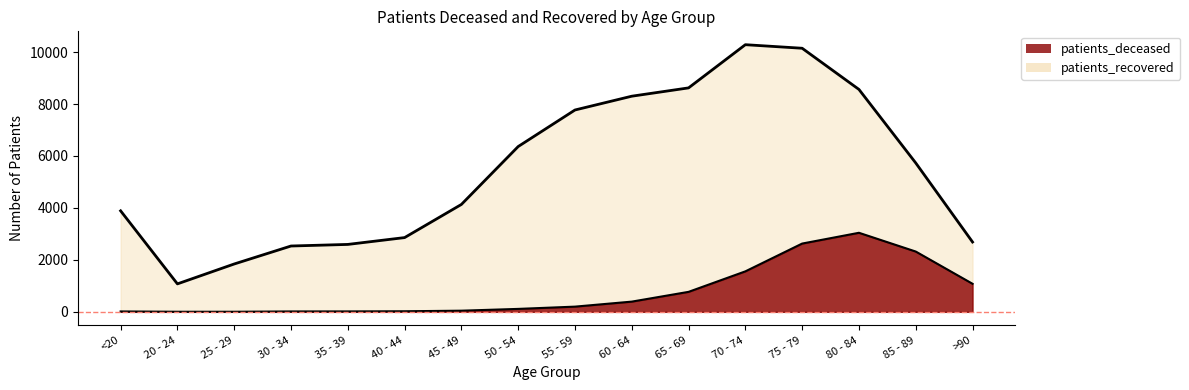

What is the highest value of the patients_deceased series?

3043